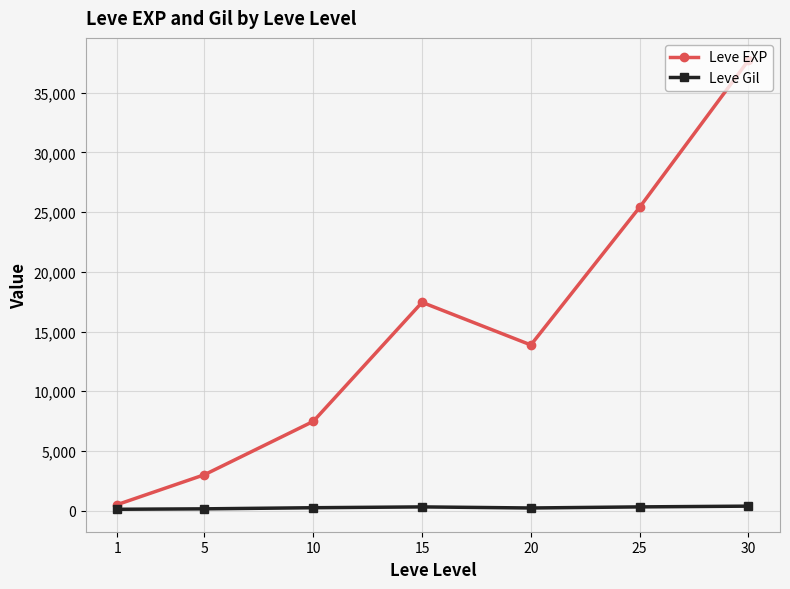

The value of Leve EXP at 1 is 510.2. True or false?

True